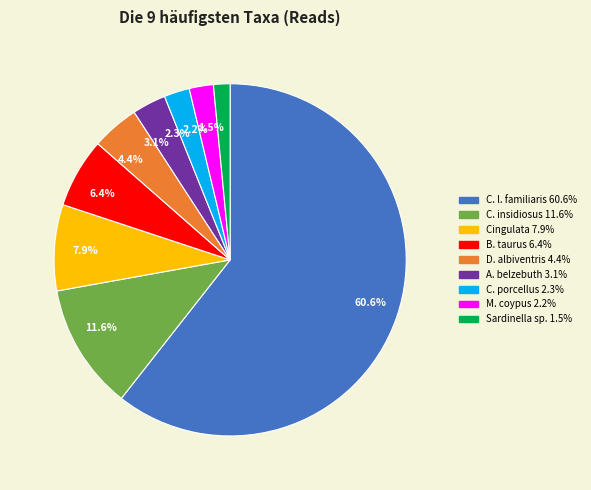

What portion of the pie excludes 1.5%?

98.5%